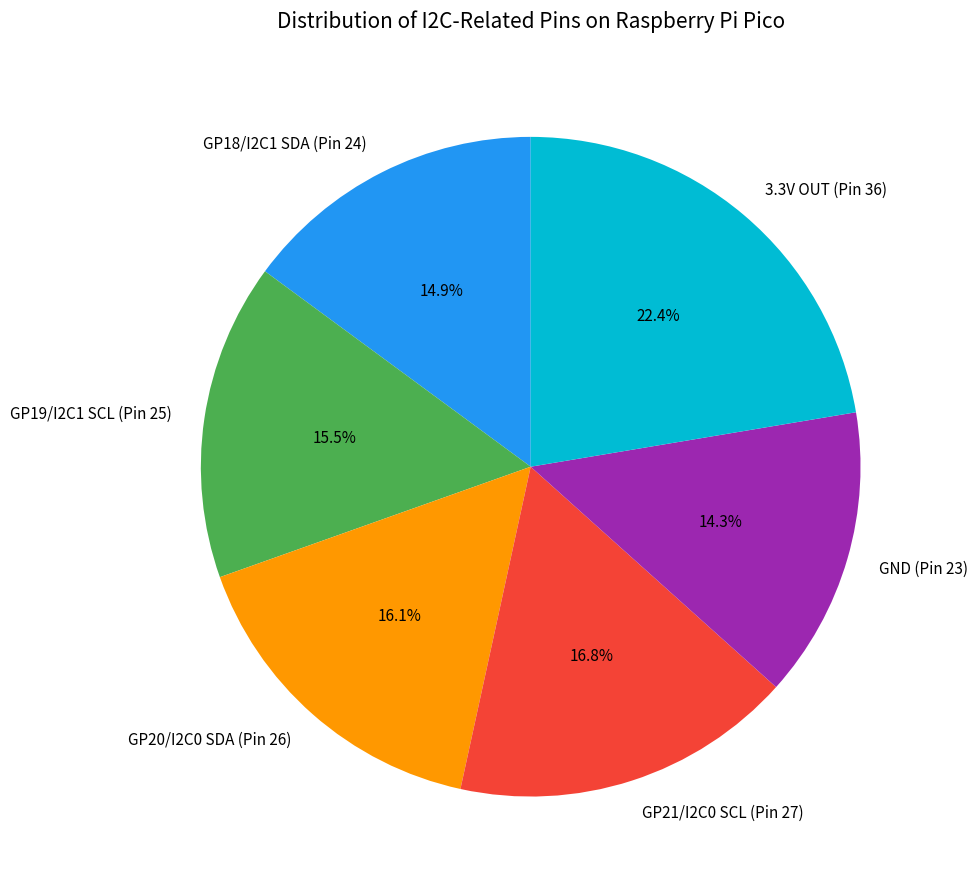

To the nearest percent, what percentage of the pie is GP21/I2C0 SCL (Pin 27)?

17%